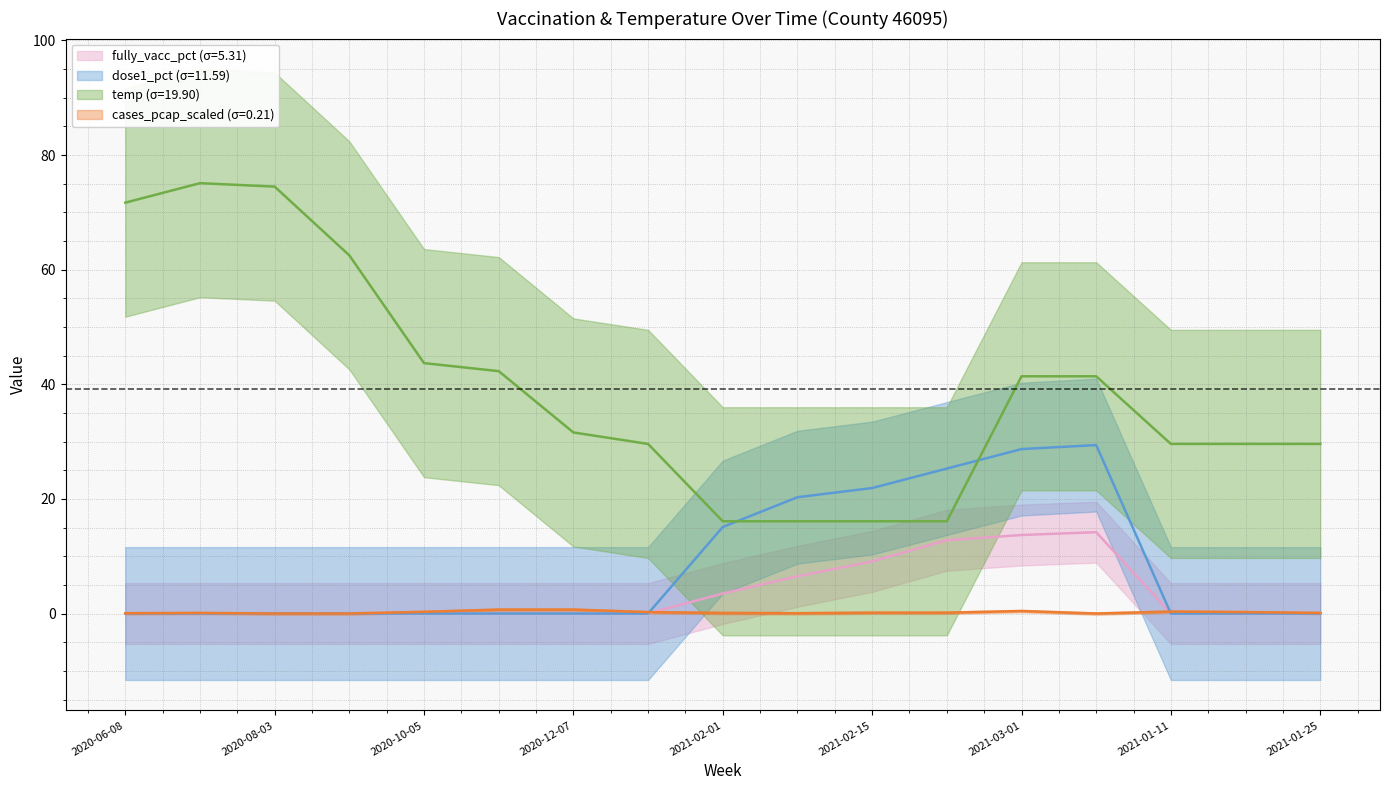

Read the cases_pcap_scaled value at 2021-02-22.

0.1